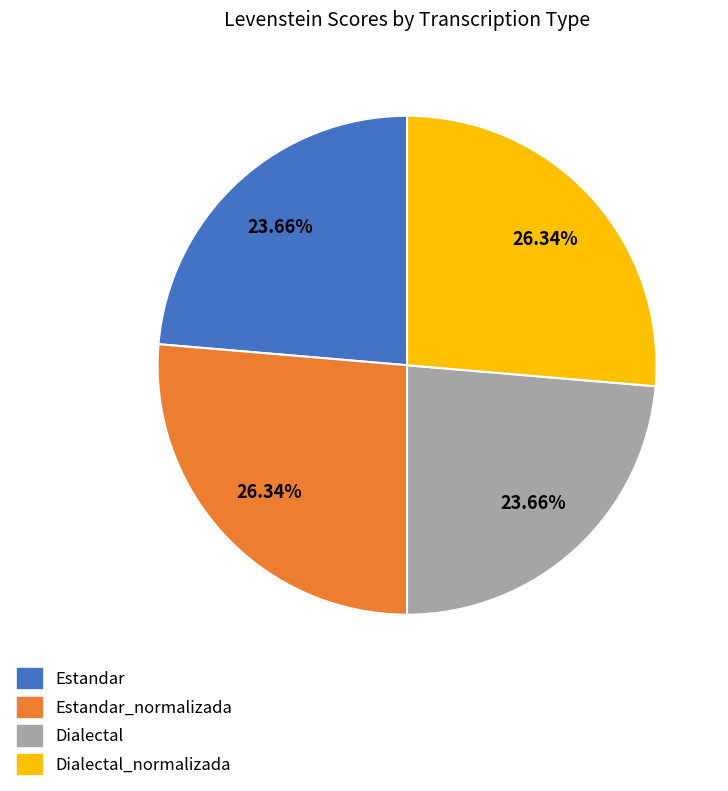

Count the number of slices in the pie.

4